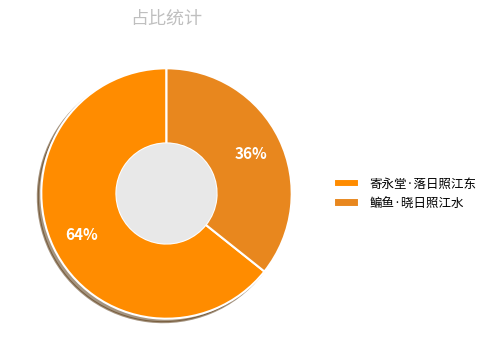

Which category has the biggest portion of the pie?

寄永堂·落日照江东